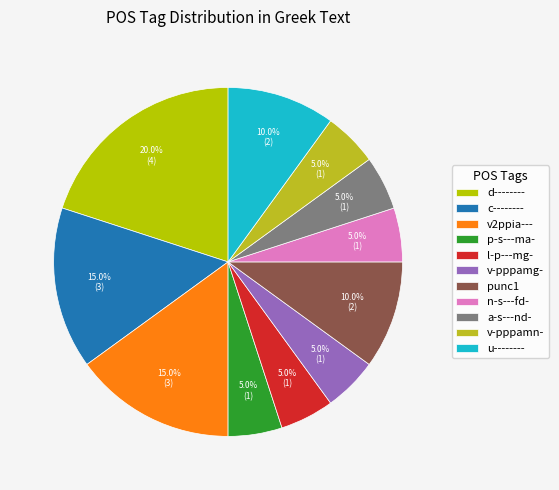

Count the number of slices in the pie.

11